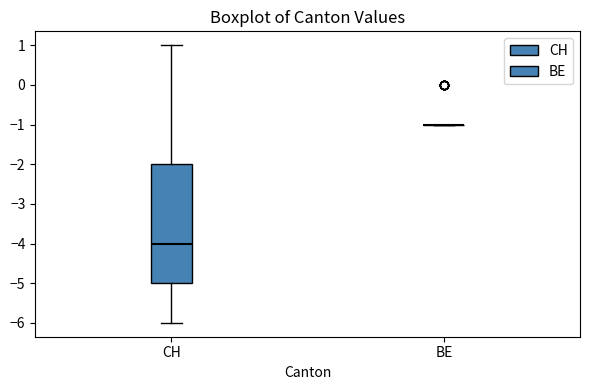

Reading left to right, read every box against the y-axis: the position of its median line, the range the box covers, and the ends of its whiskers. The values are not printed on the chart, so give them approximately, as read against the axis.

CH: median -4, box -5 to -2, whiskers -6 to 1
BE: box collapsed to a line at -1, whiskers -1 to -1